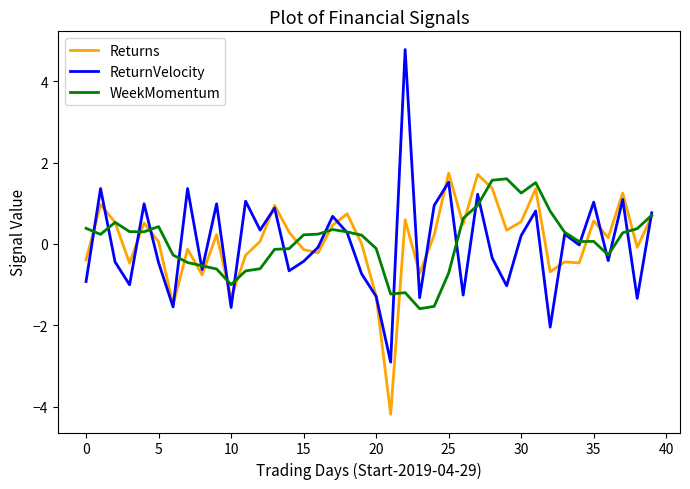

What is the maximum value shown in the chart?

4.8